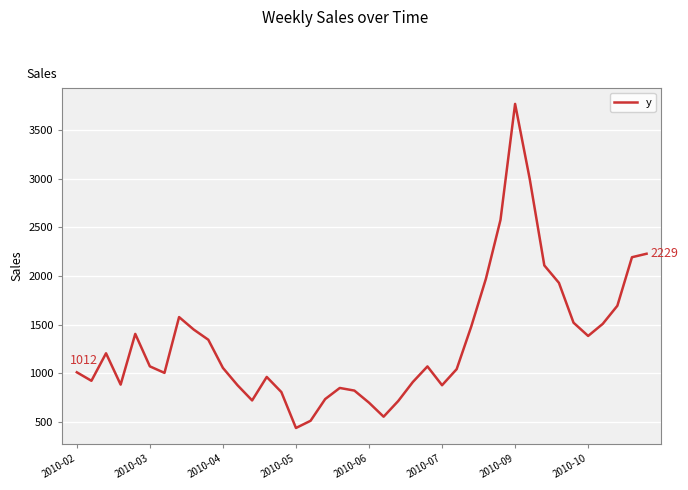

What is the difference between the maximum and minimum values?

3326.9